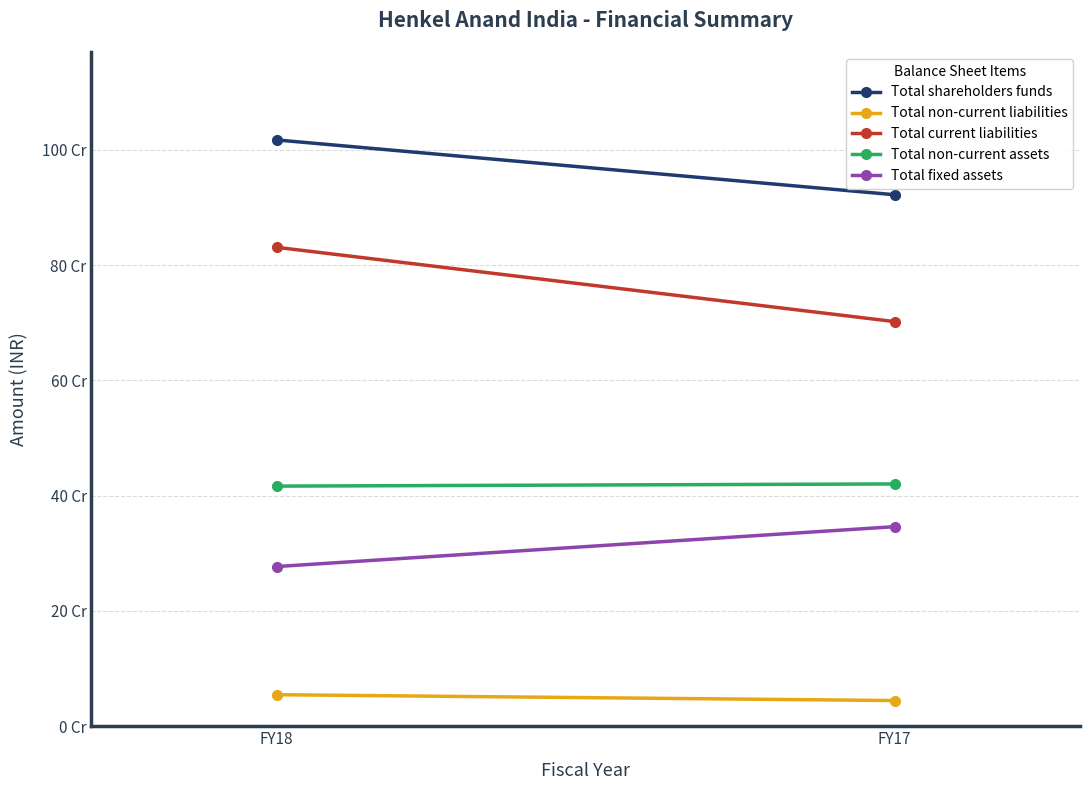

Rank the series by their maximum value, from lowest to highest.

Total non-current liabilities, Total fixed assets, Total non-current assets, Total current liabilities, Total shareholders funds